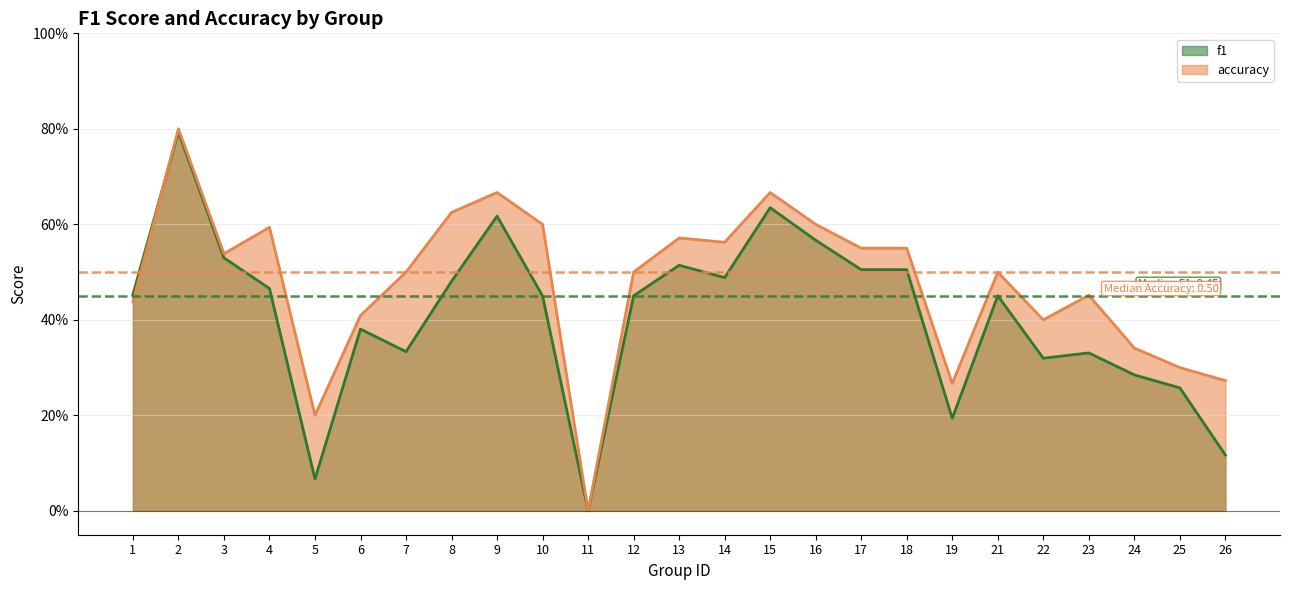

At which category does f1 reach its first local peak?

2